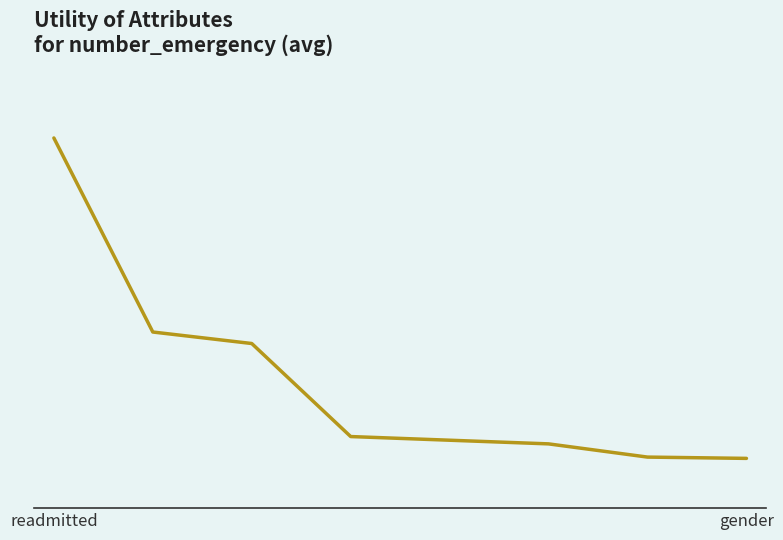

Count the values in the range 0 to 1.

7